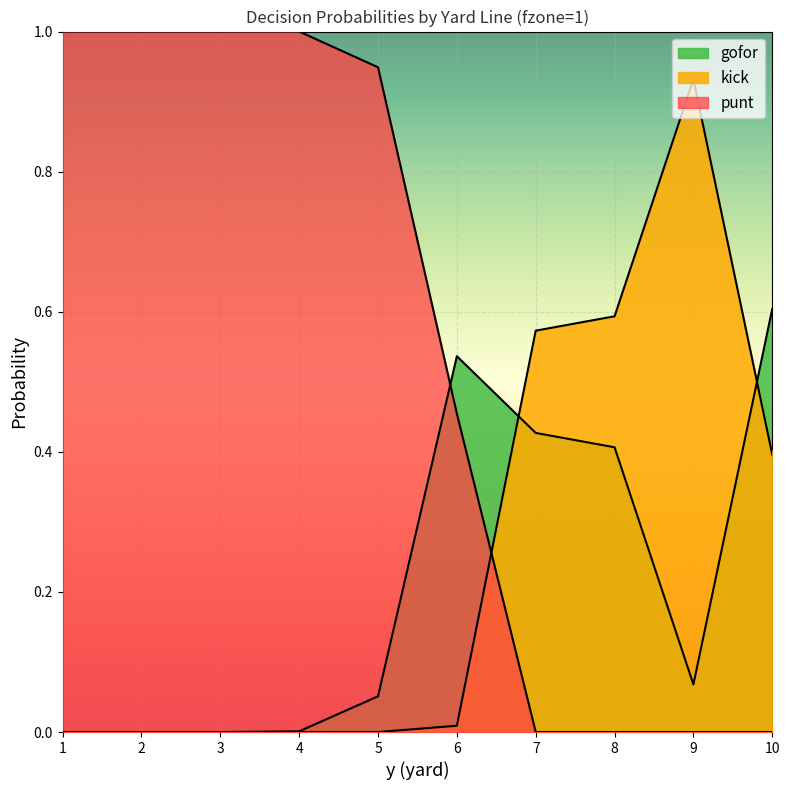

Count the number of categories in the chart.

10